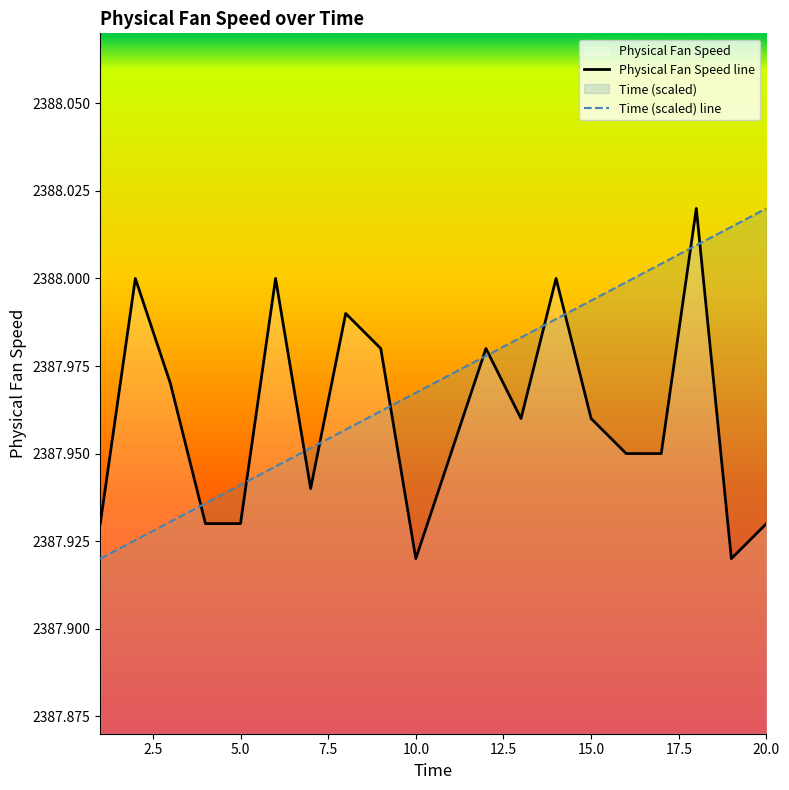

What is the sum of all Time (scaled) line values?

47759.4